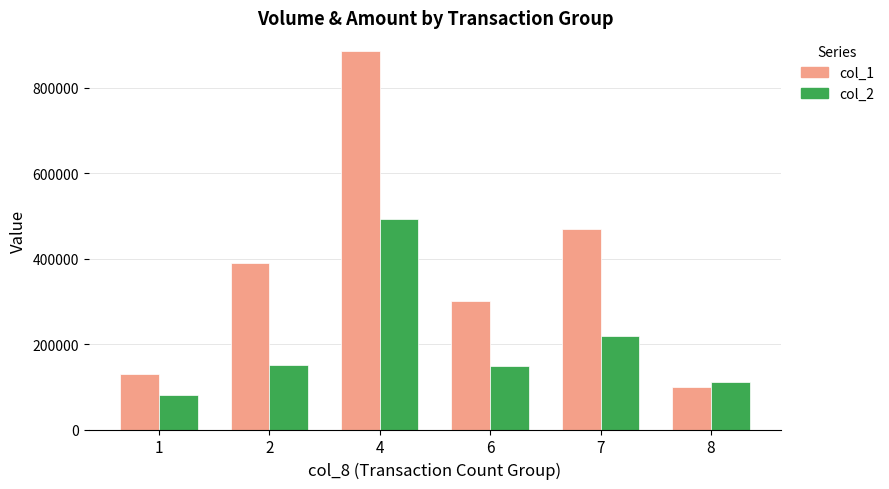

What is the minimum value shown in the chart?

81530